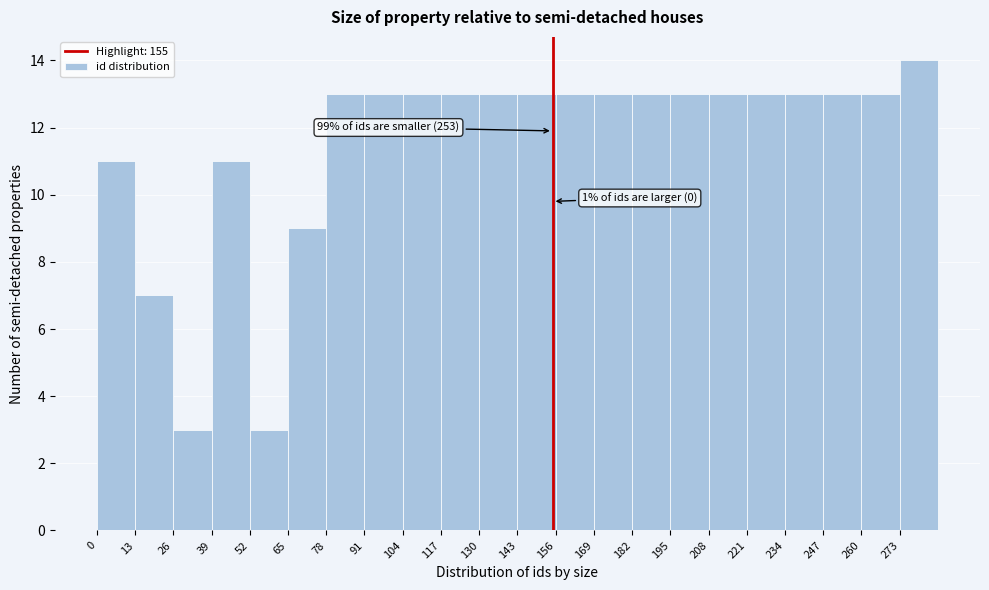

Which range on the x-axis has the tallest bar?

273 to 286